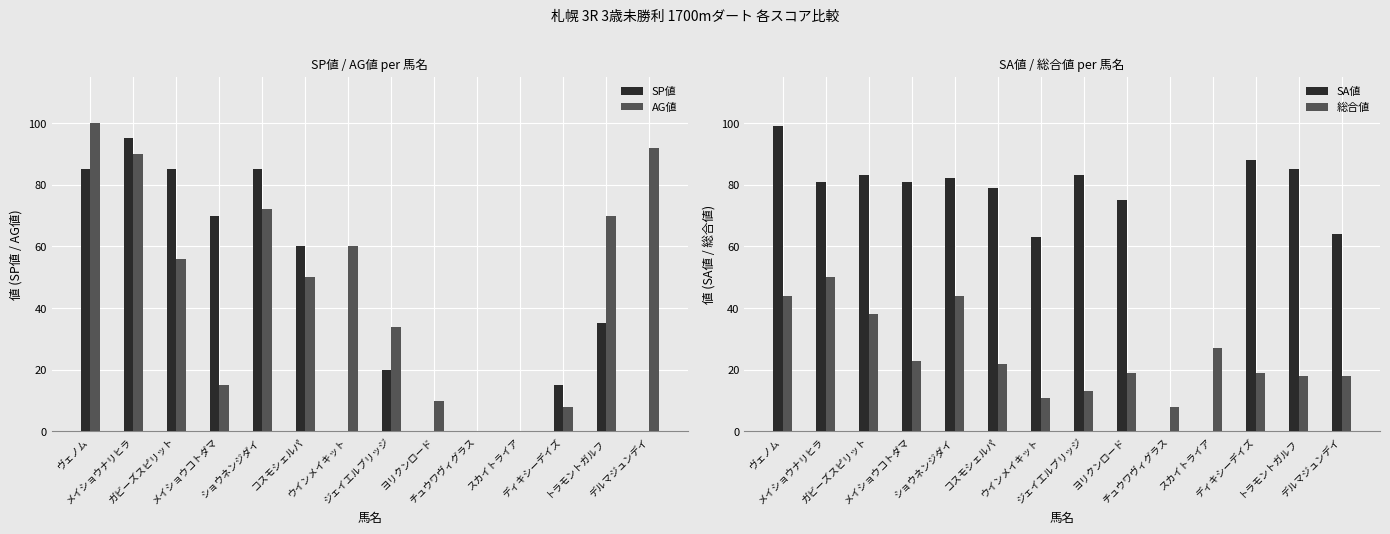

The value of AG値 at トラモントガルフ is 123. True or false?

False